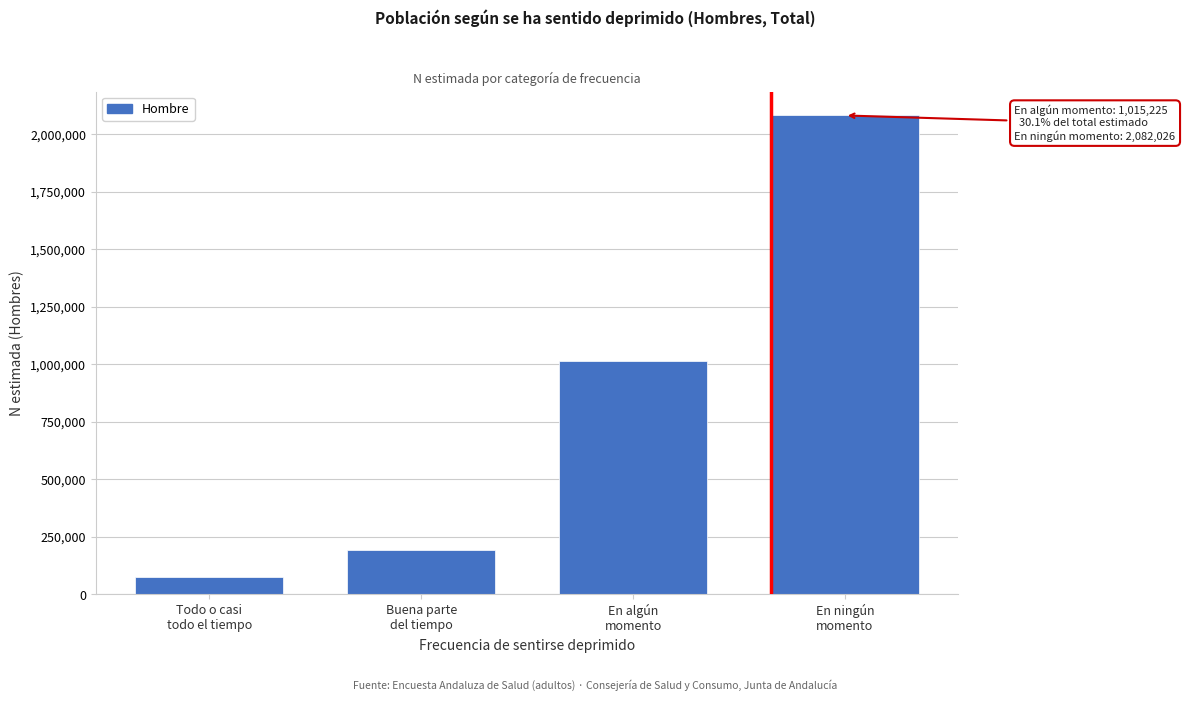

Reading right to left, transcribe all the data shown in this chart.

2082026	1015225	194831	75259